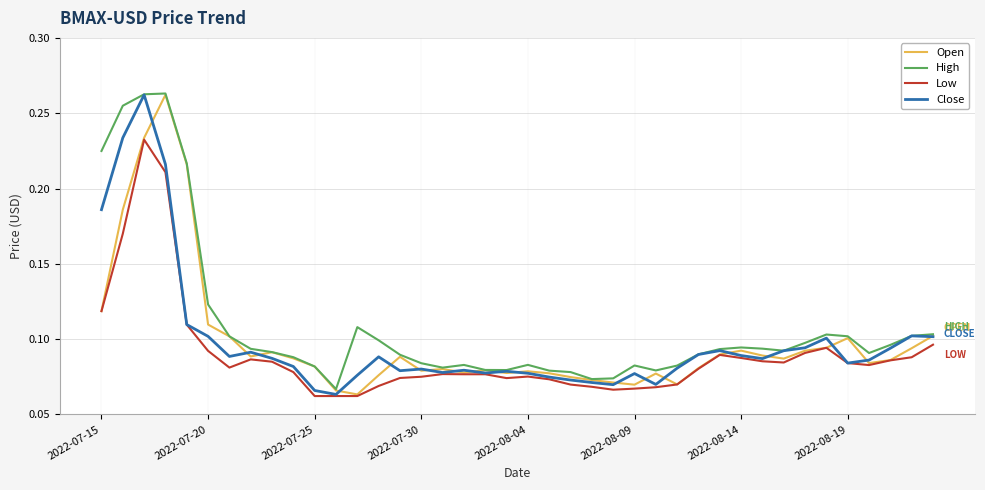

Which series has the largest total across all categories?

High